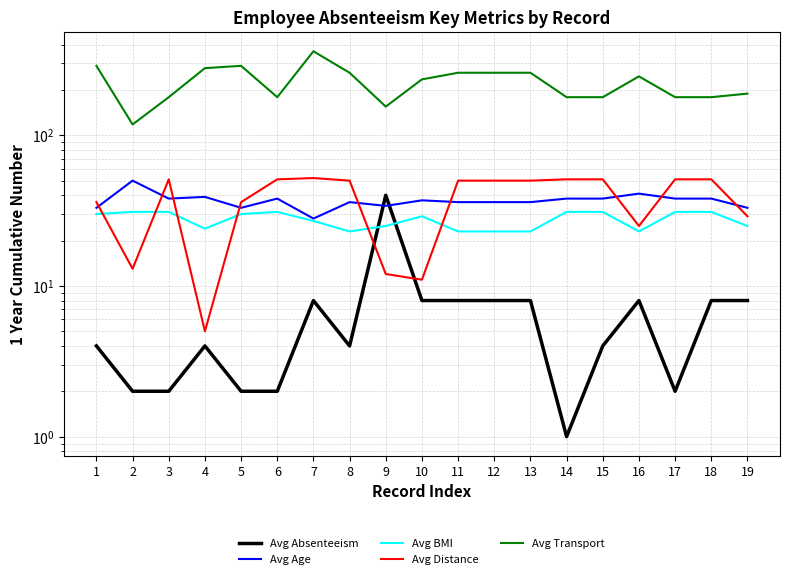

Which series changed the most between 12 and 13?

Avg Absenteeism